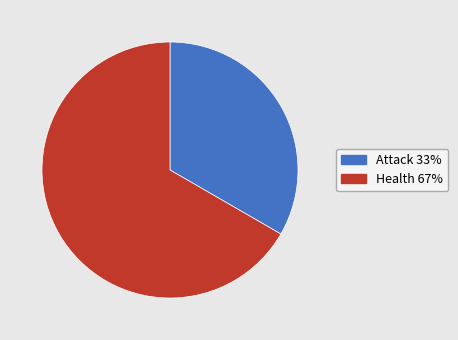

True or false: Attack accounts for 21% of the total.

False